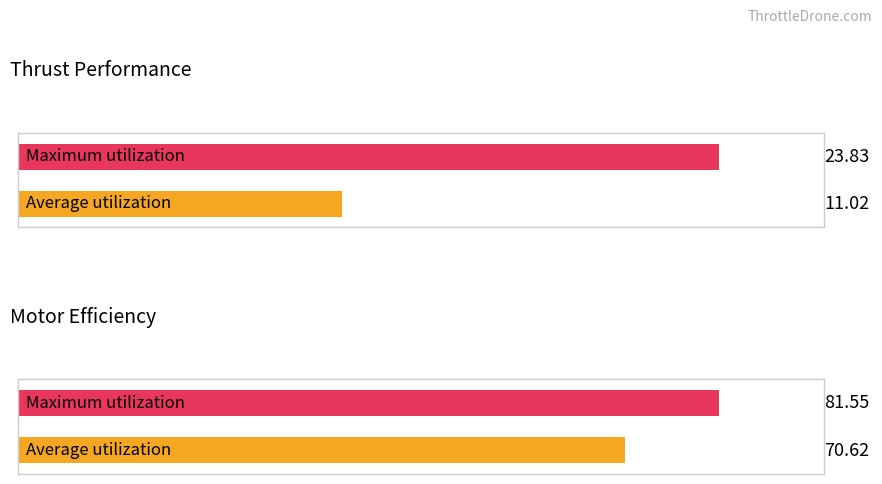

True or false: Motor Efficiency (%) has a value of 46.0 at 1050.

False